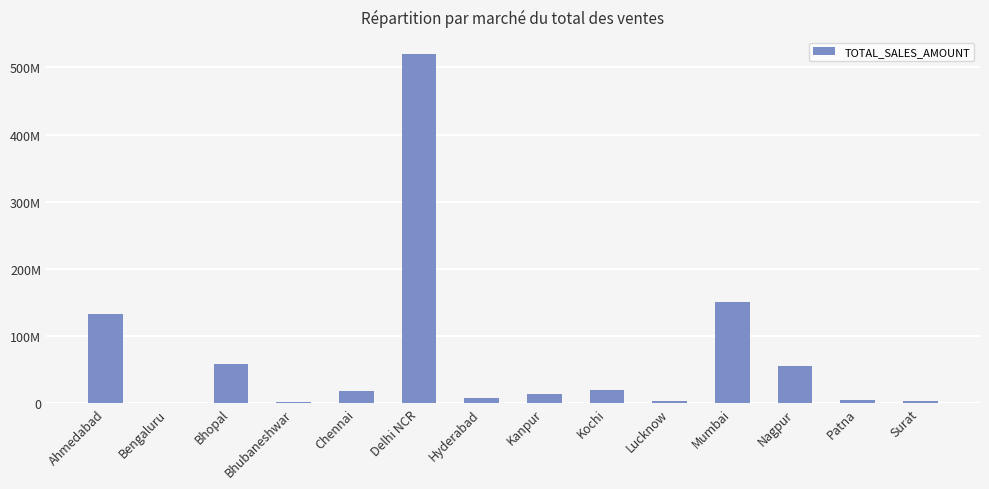

Which label corresponds to the largest value in the chart?

Delhi NCR